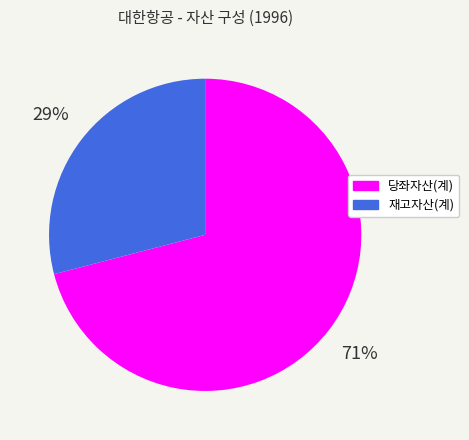

Is the sum of 당좌자산(계) and 재고자산(계) greater than half?

Yes